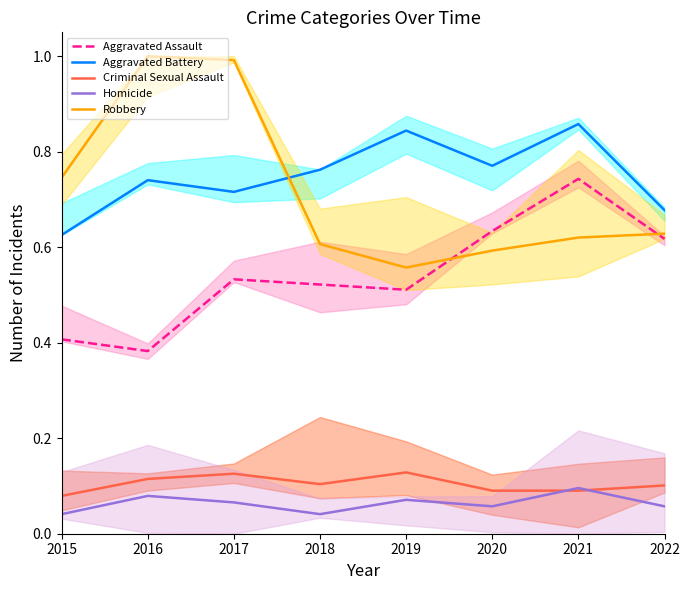

What is the value of the Criminal Sexual Assault point at the 7th from the left?

0.1